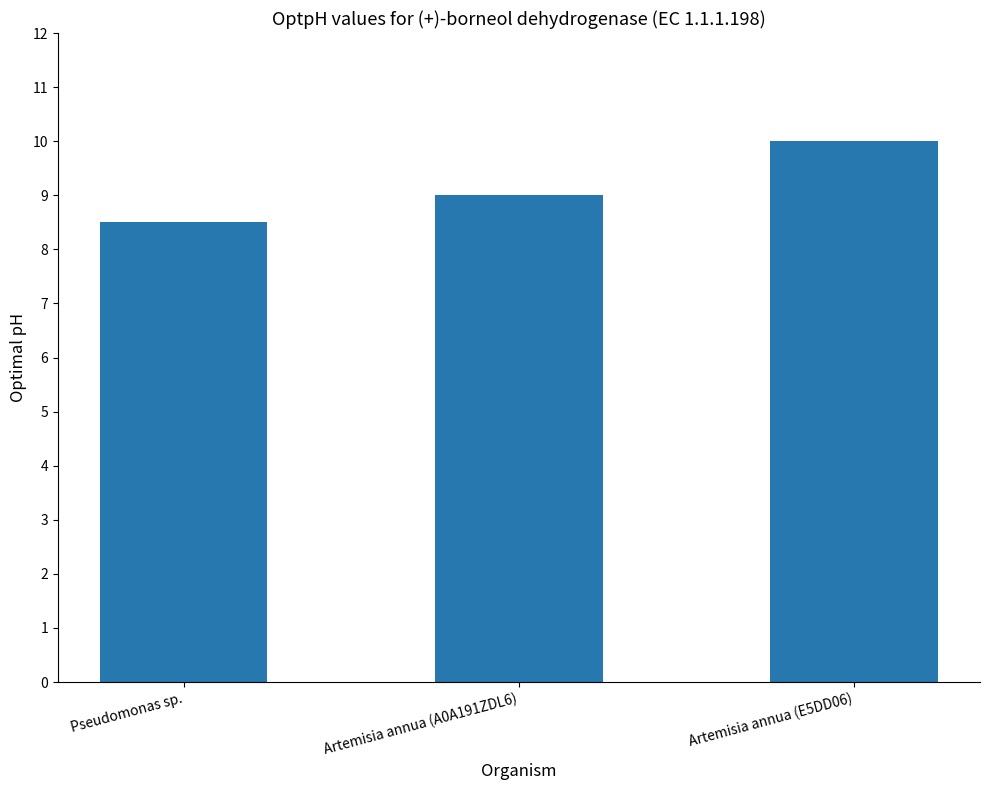

What is the sum of the values at Pseudomonas sp. and Artemisia annua (A0A191ZDL6)?

17.5